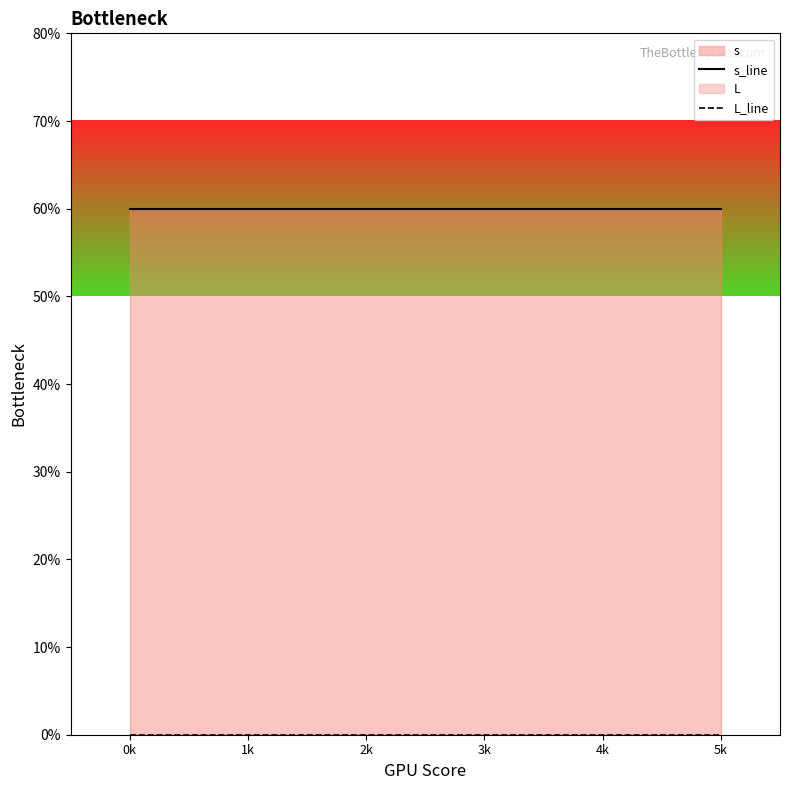

How many lines are shown in the chart?

2